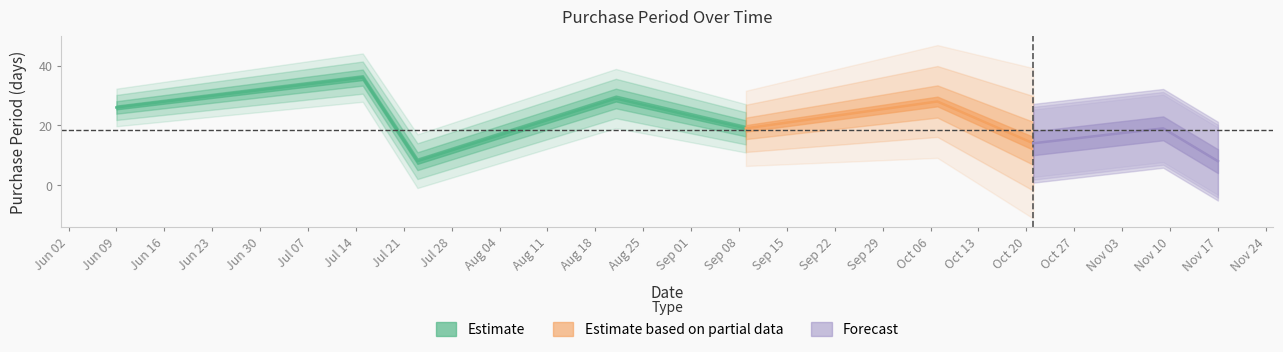

What position from the left is 2015-06-09?

1